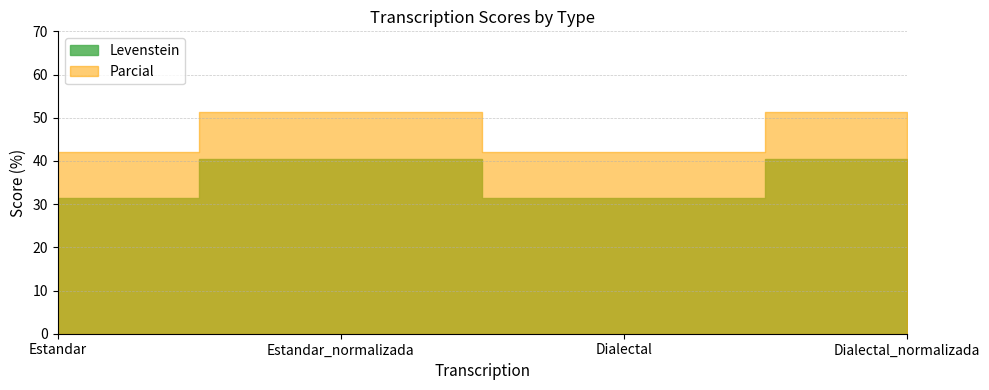

Reading left to right, extract all data points from this chart.

Levenstein: Estandar=31.3	Estandar_normalizada=40.4	Dialectal=31.3	Dialectal_normalizada=40.4
Parcial: Estandar=42.0	Estandar_normalizada=51.4	Dialectal=42.0	Dialectal_normalizada=51.4